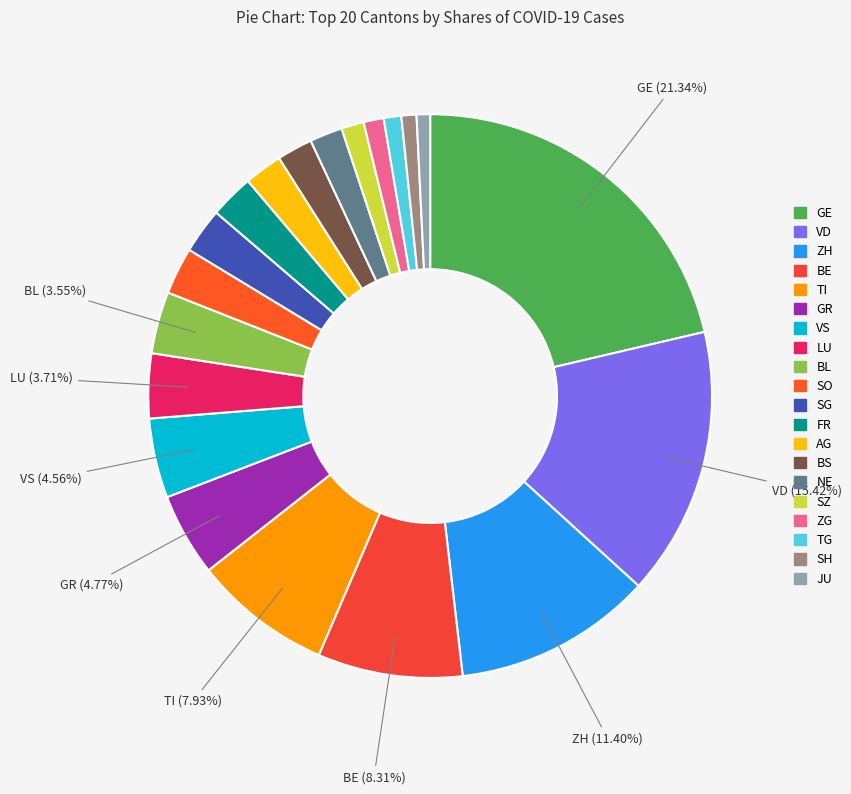

Which slice is the largest?

GE